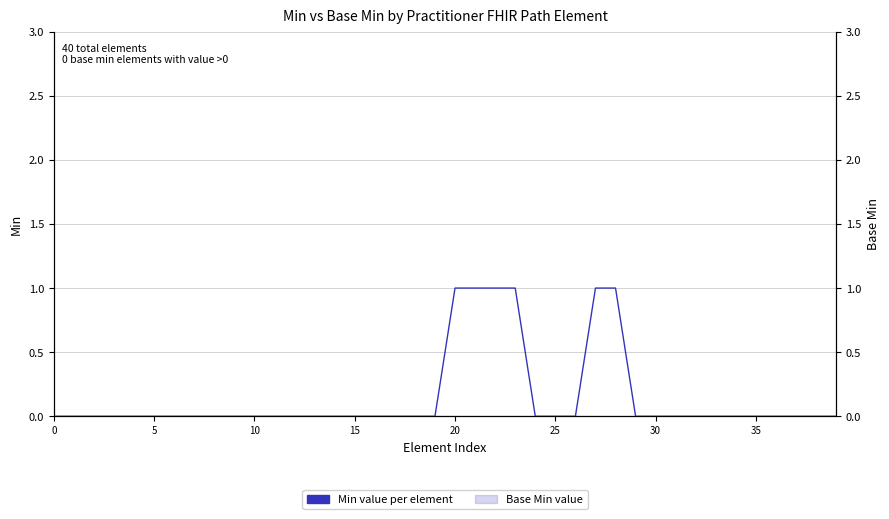

Is this an area chart (filled region under the line)?

No